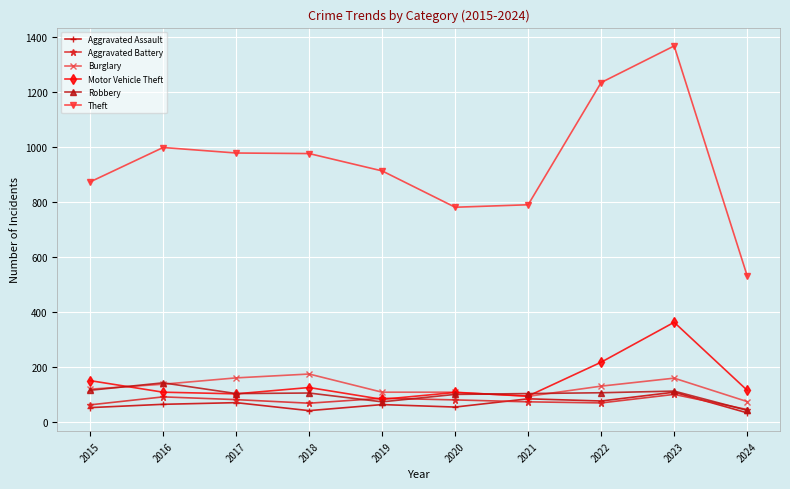

True or false: Burglary and Theft cross at least once.

False